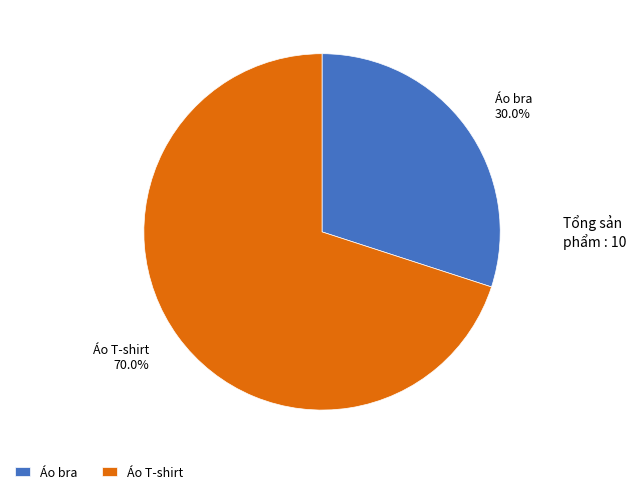

To the nearest percent, what portion does Áo bra represent?

30%